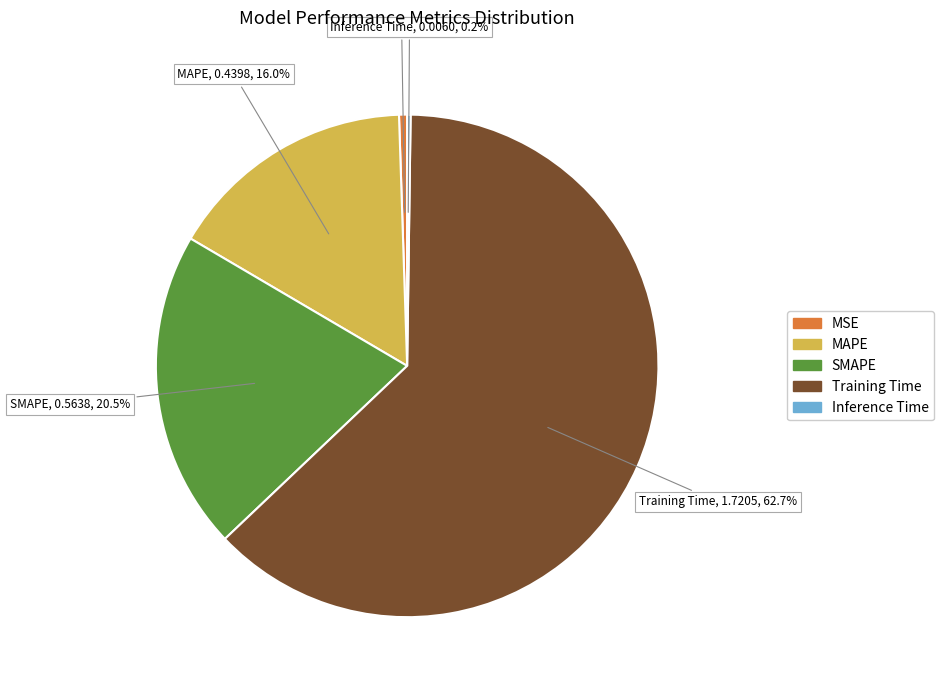

To the nearest percent, what is the combined percentage of Training Time and MSE?

63%